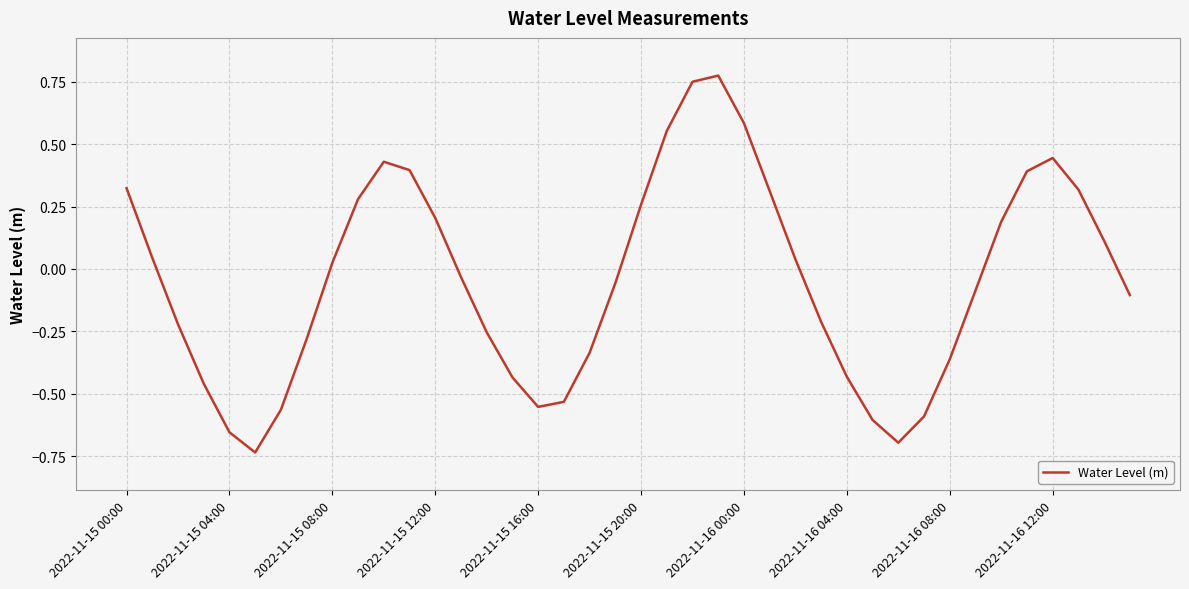

What is the difference between the maximum and minimum values?

1.5